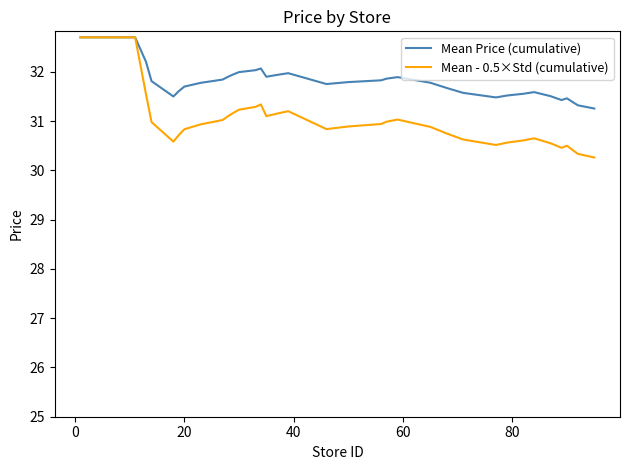

Does the chart display data point markers on the line(s)?

No